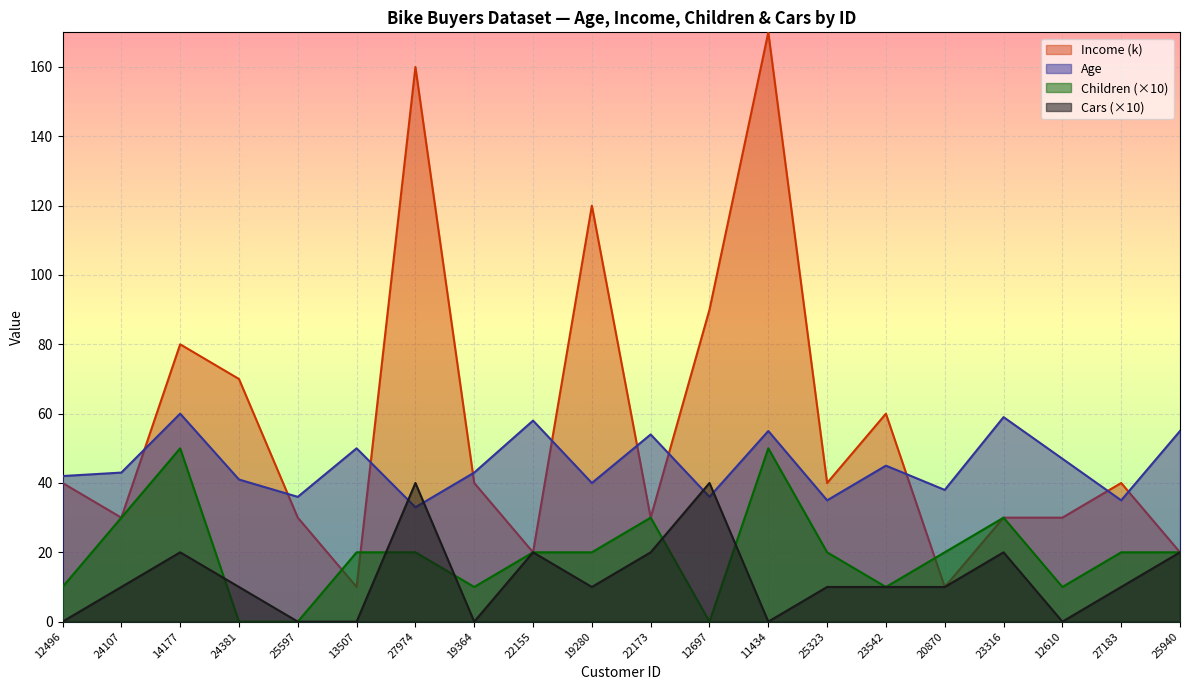

What is the difference between the second highest and second lowest values in the Age series?

24